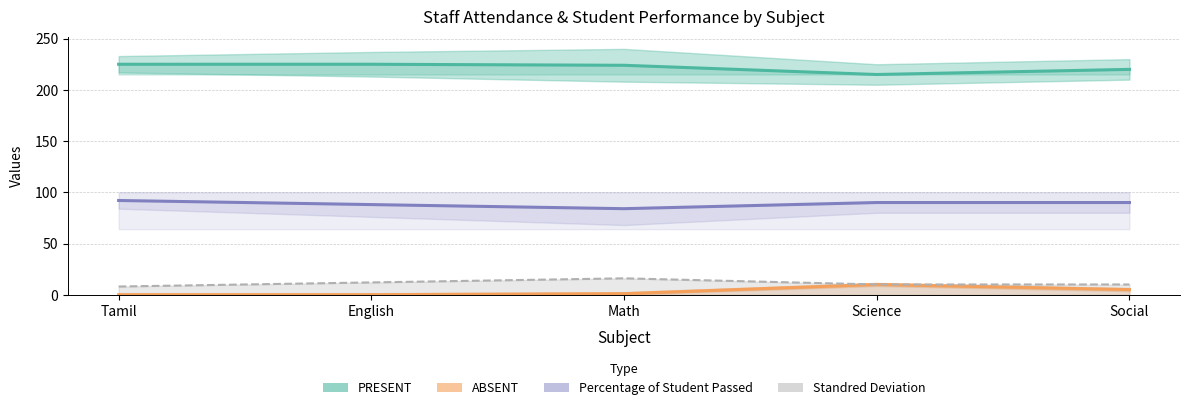

Between English and Math, which series saw the biggest shift?

Percentage of Student Passed